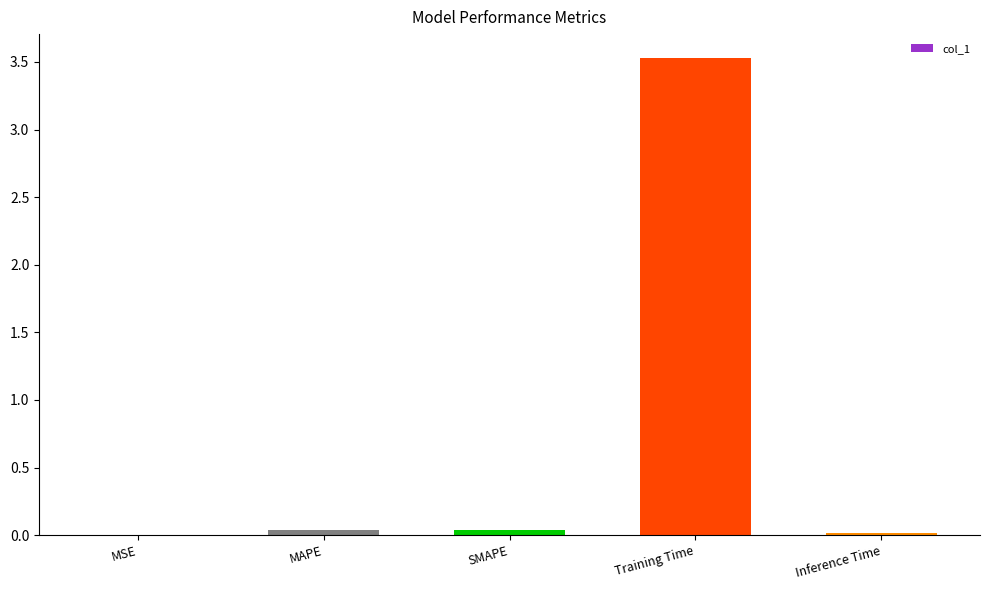

Is it true that the value at SMAPE is 0.0?

True